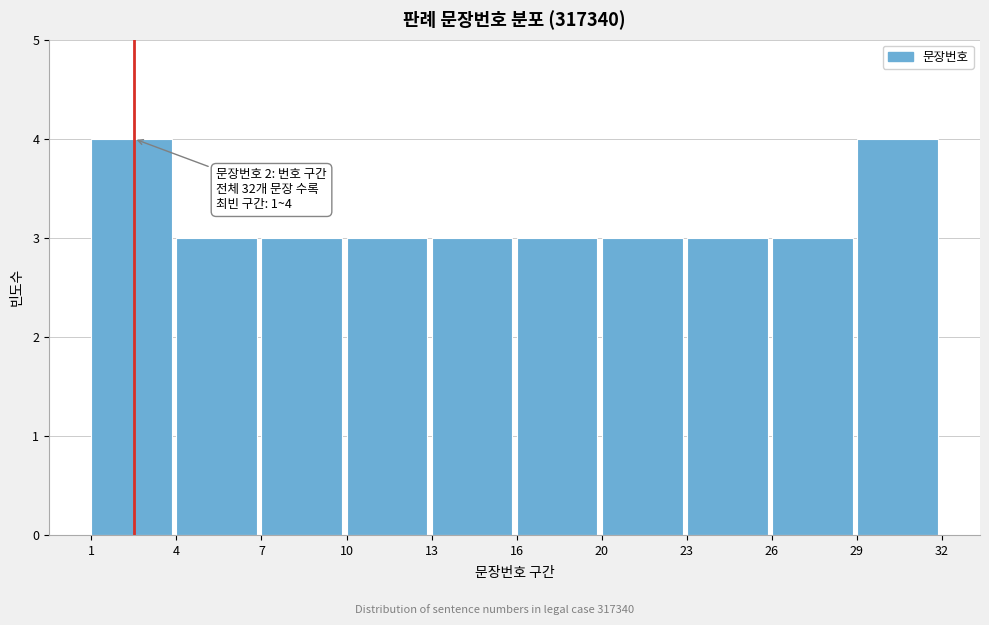

Reading left to right, transcribe all the data shown in this chart.

4	3	3	3	3	3	3	3	3	4